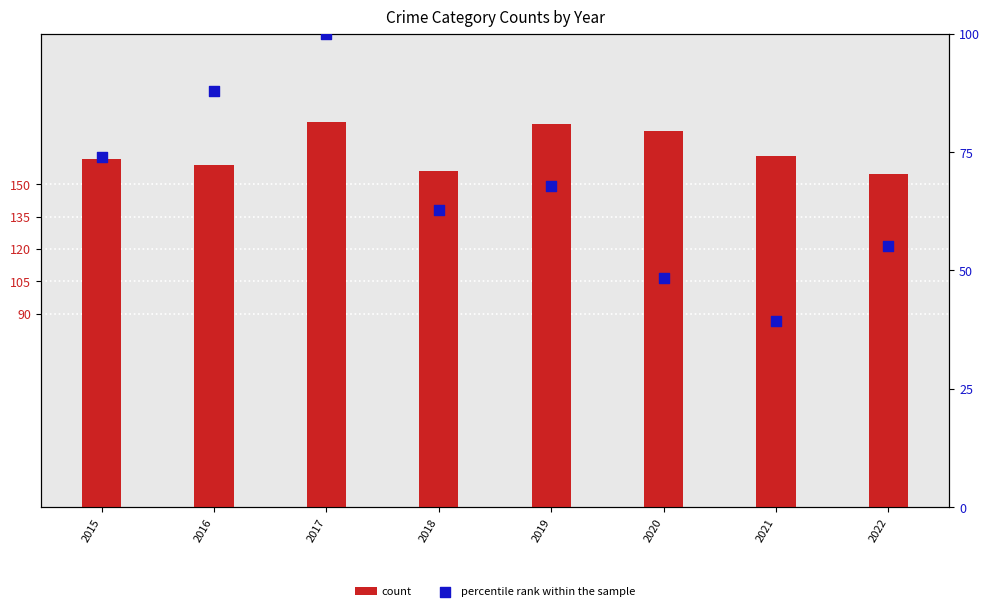

At how many categories does at least one series exceed 114?

8